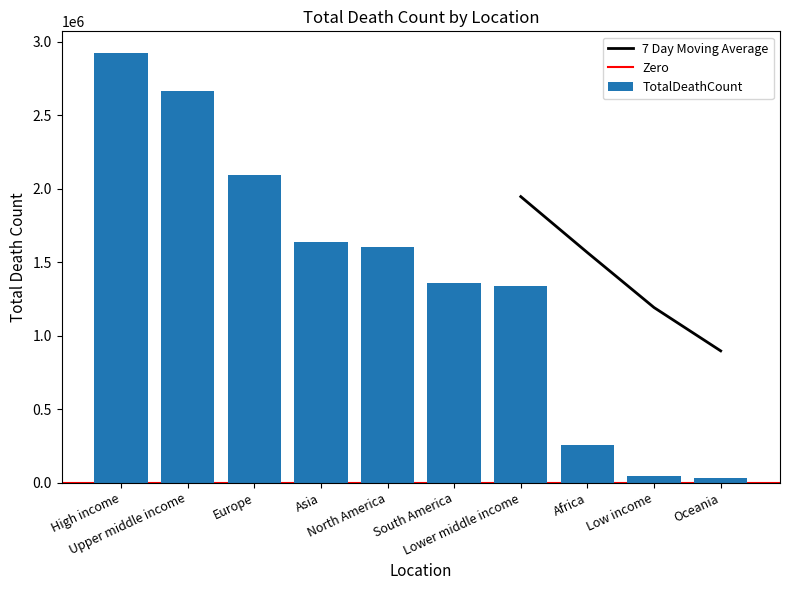

True or false: the data shows 2248094 at North America.

False